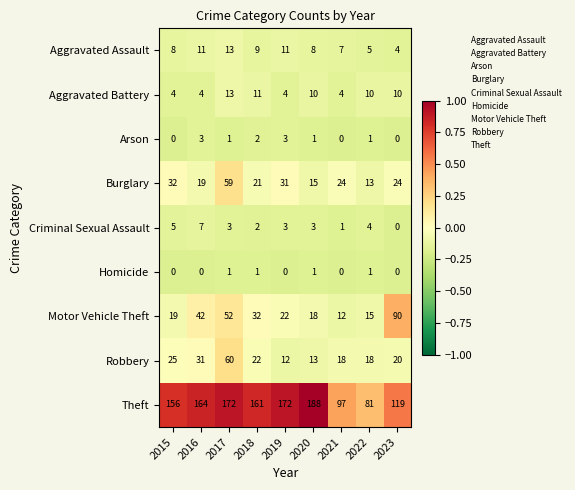

What is the maximum value shown in the chart?

188